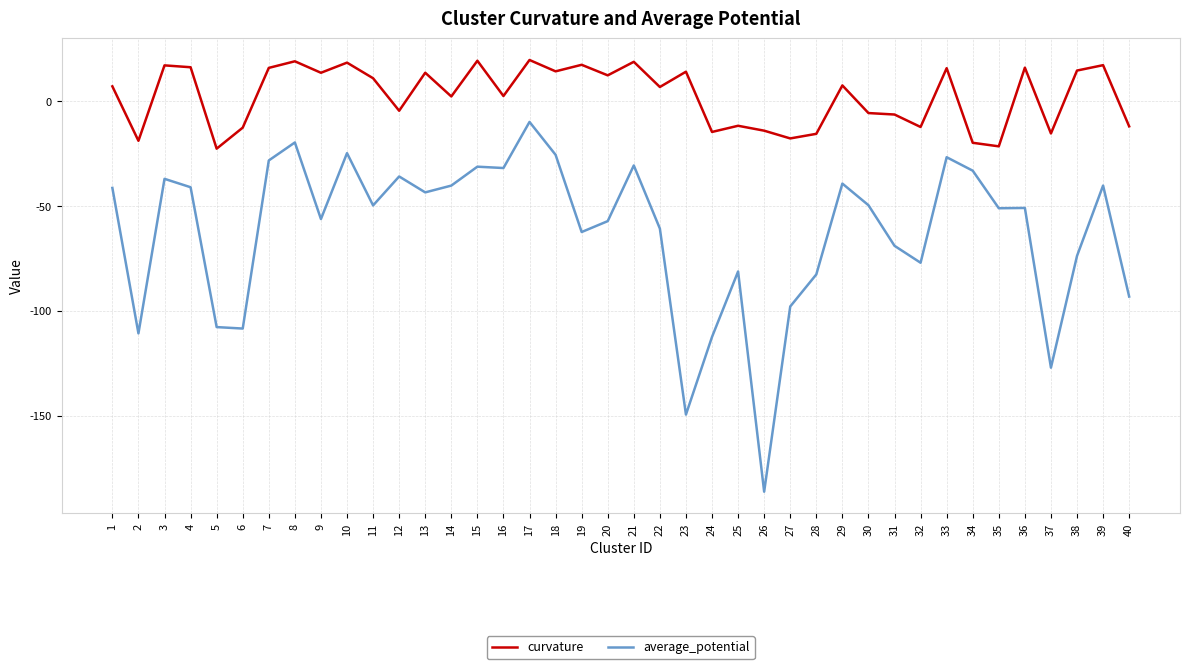

Does the chart have visible grid lines?

Yes